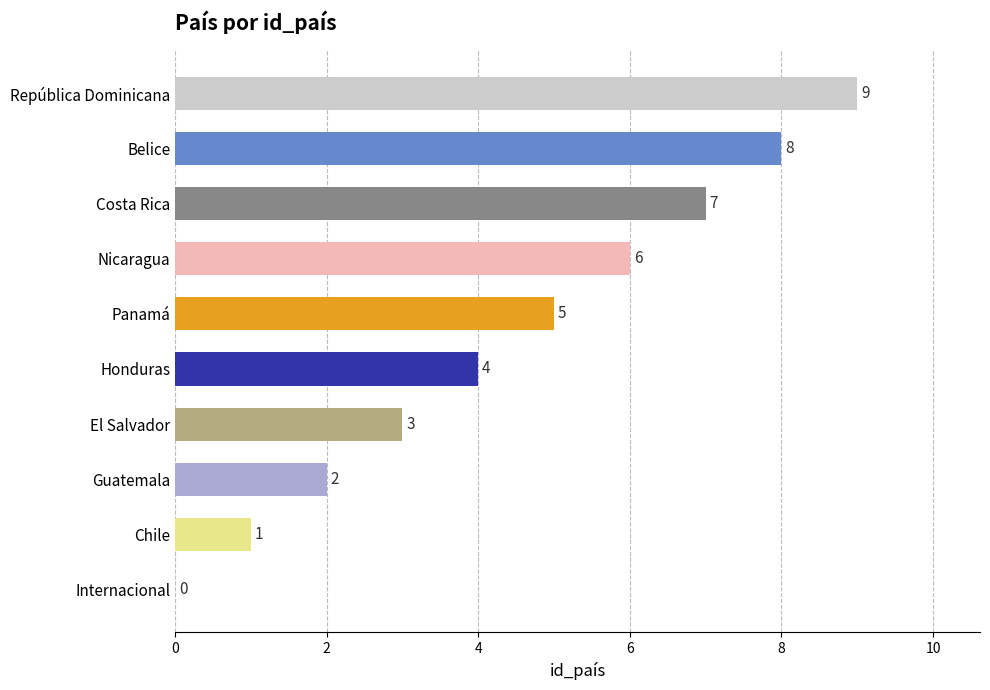

What is the sum of the values at Panamá and República Dominicana?

14